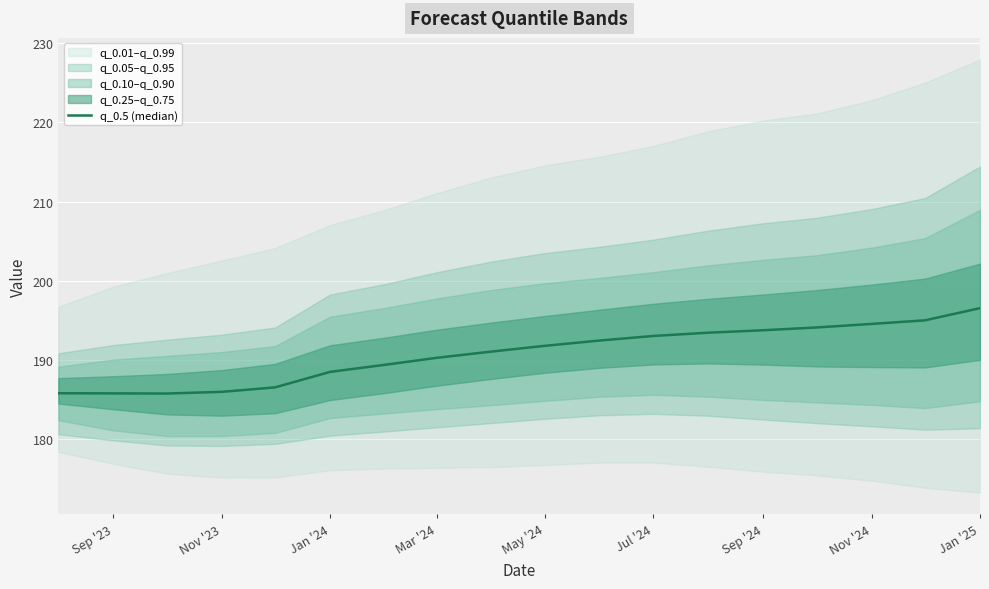

What position from the right is Jan '25?

1